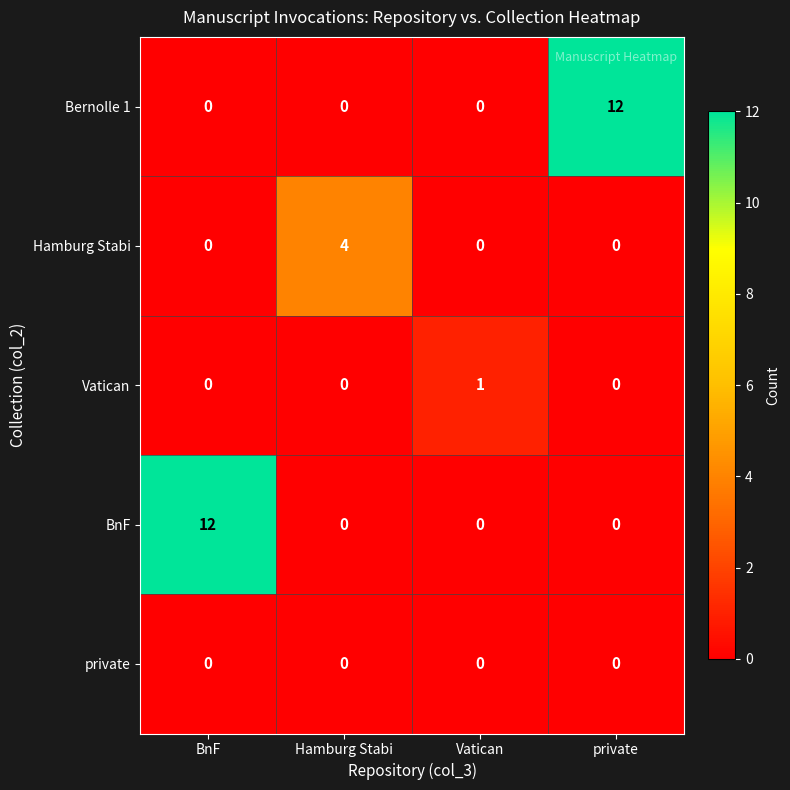

Is the value of BnF at BnF greater than the value of private at Vatican?

Yes